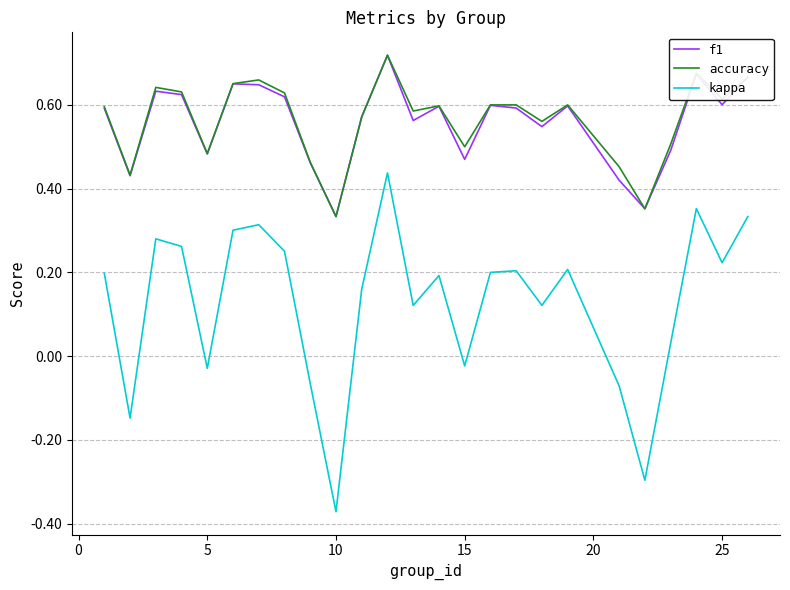

Which series has the largest range (max minus min)?

kappa